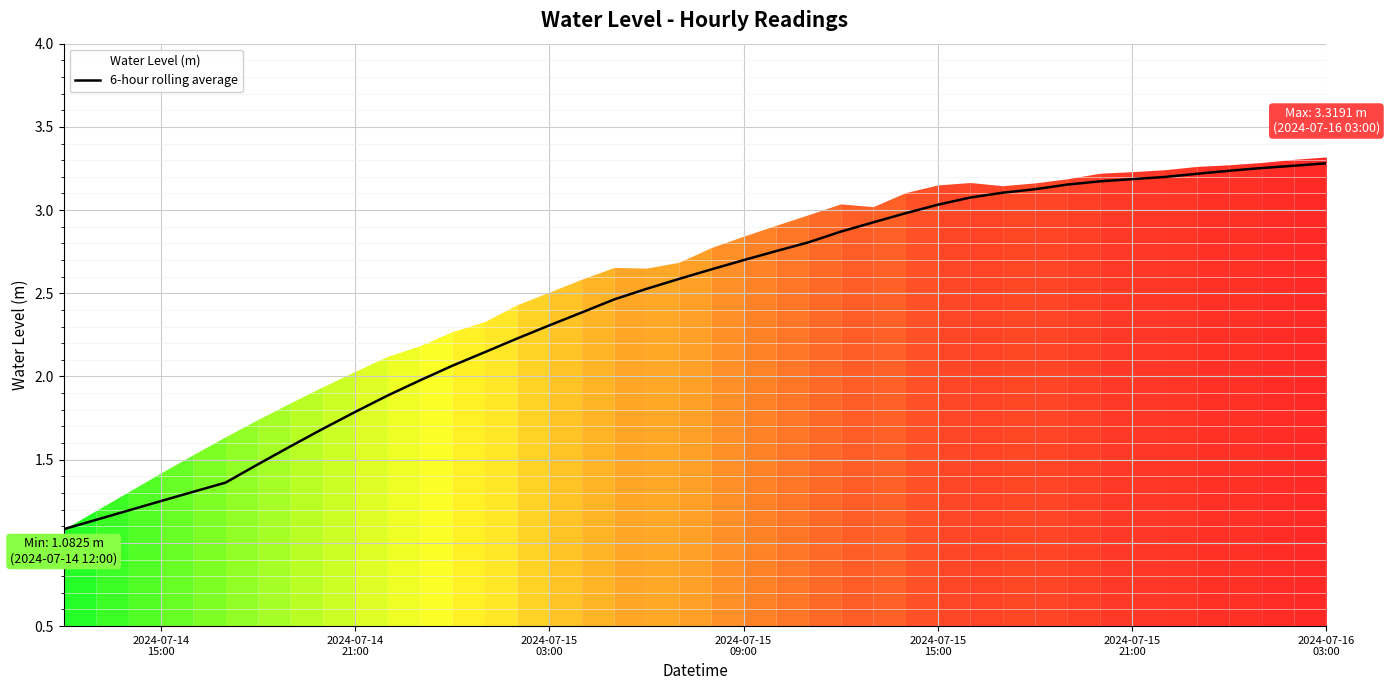

True or false: there are more than 0 points higher than both neighbors.

False